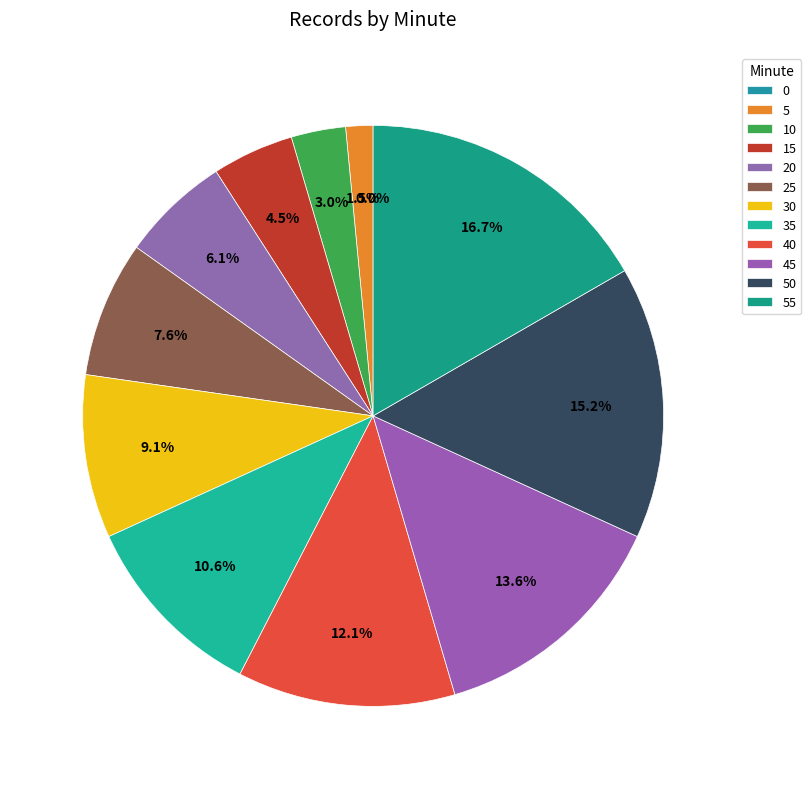

Combined, do 25 and 0 account for over 50%?

No